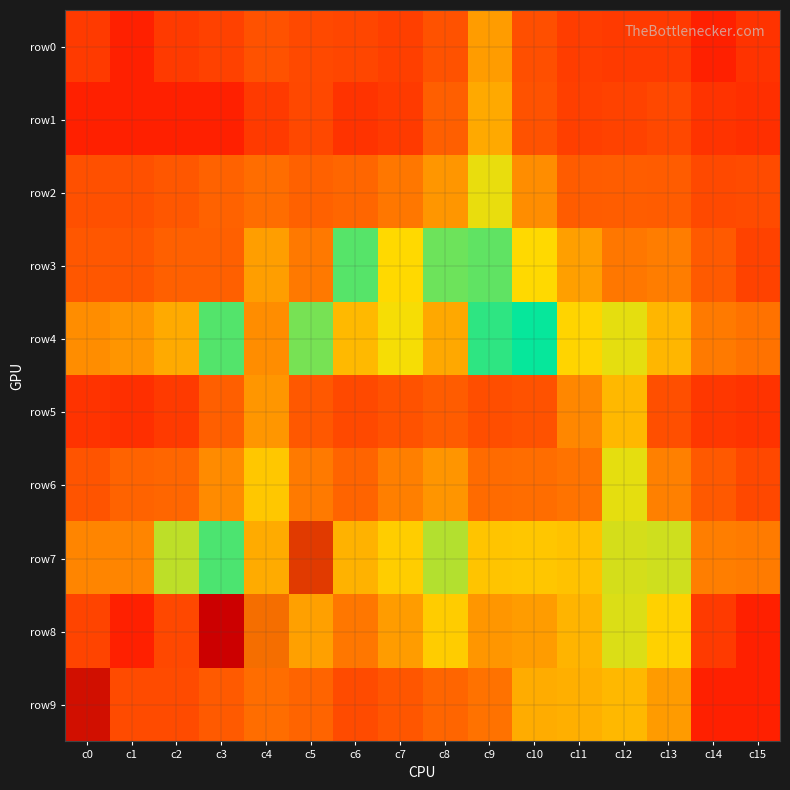

At c1, list the series in order from smallest to largest.

row0, row1, row8, row5, row9, row2, row3, row6, row7, row4